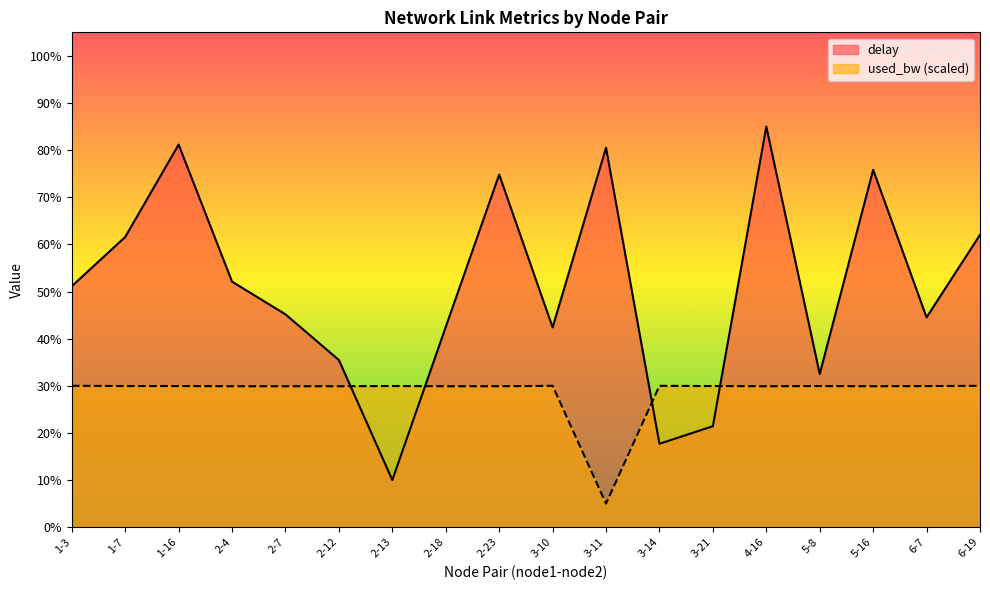

What are all the series names shown in the legend?

delay, used_bw (scaled)